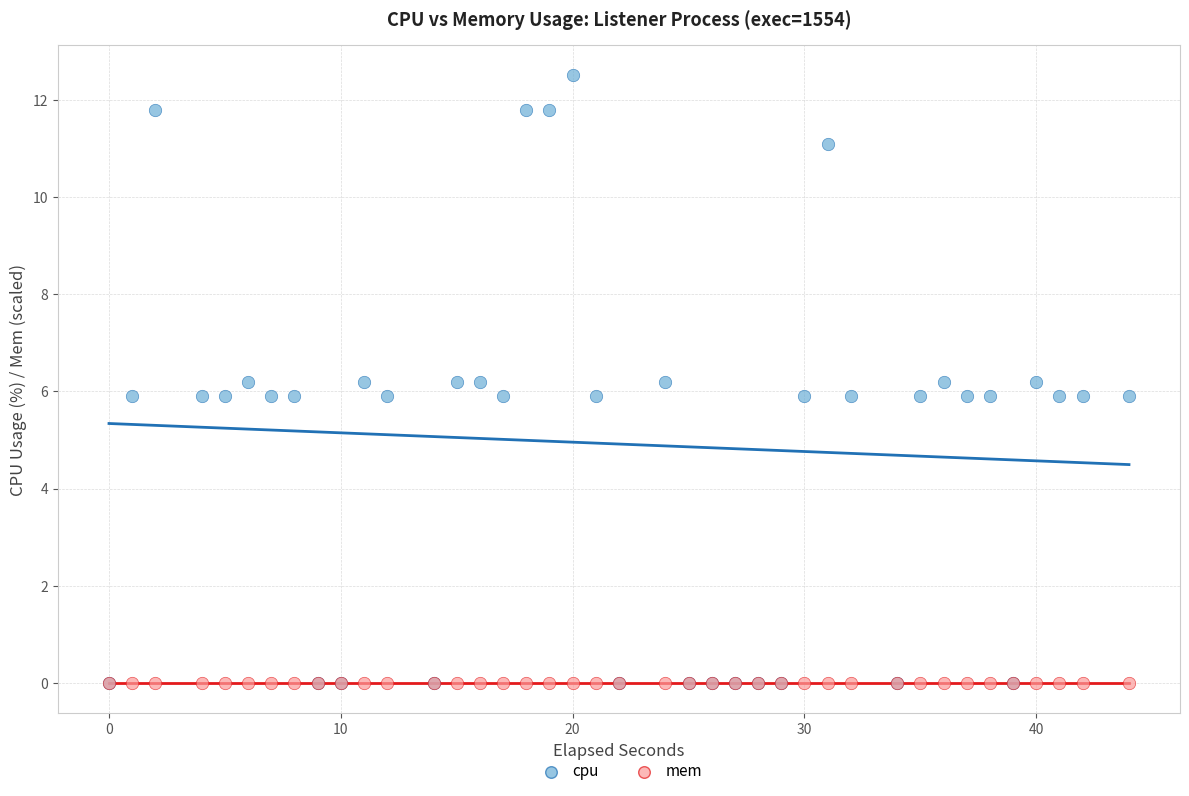

What are all the series names shown in the legend?

cpu, mem